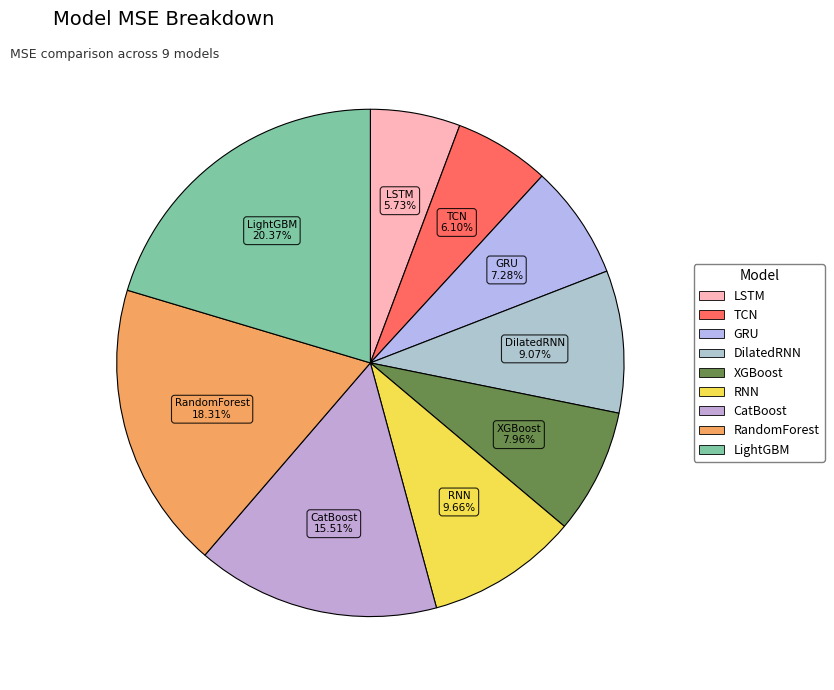

Which slice is the largest?

LightGBM